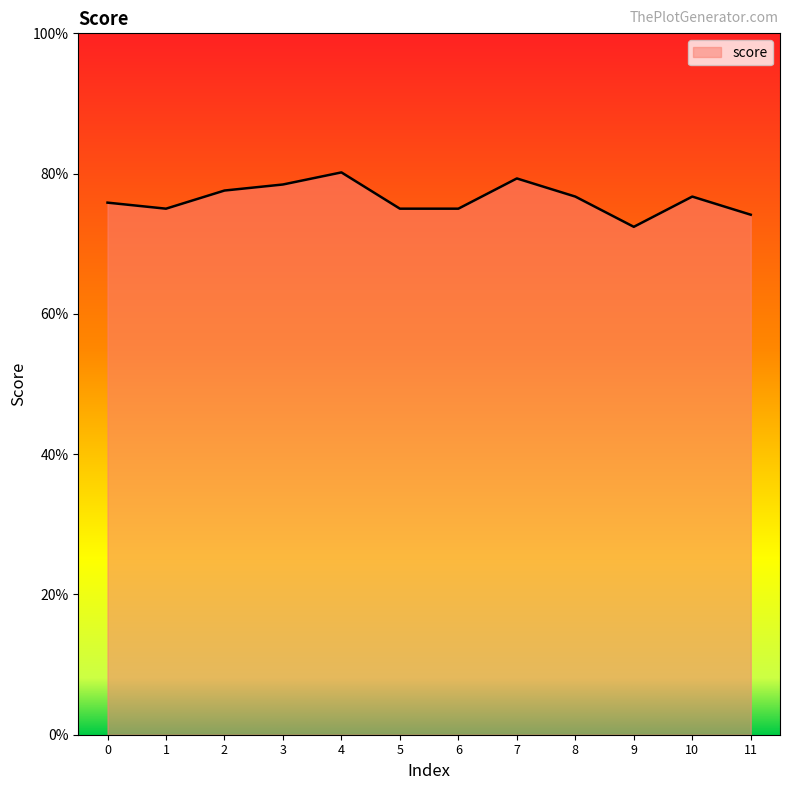

Reading right to left, list all the values displayed in this chart.

0.7	0.8	0.7	0.8	0.8	0.8	0.8	0.8	0.8	0.8	0.8	0.8